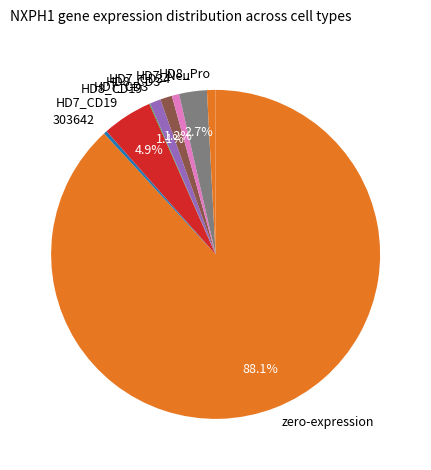

Which slice is the largest?

zero-expression